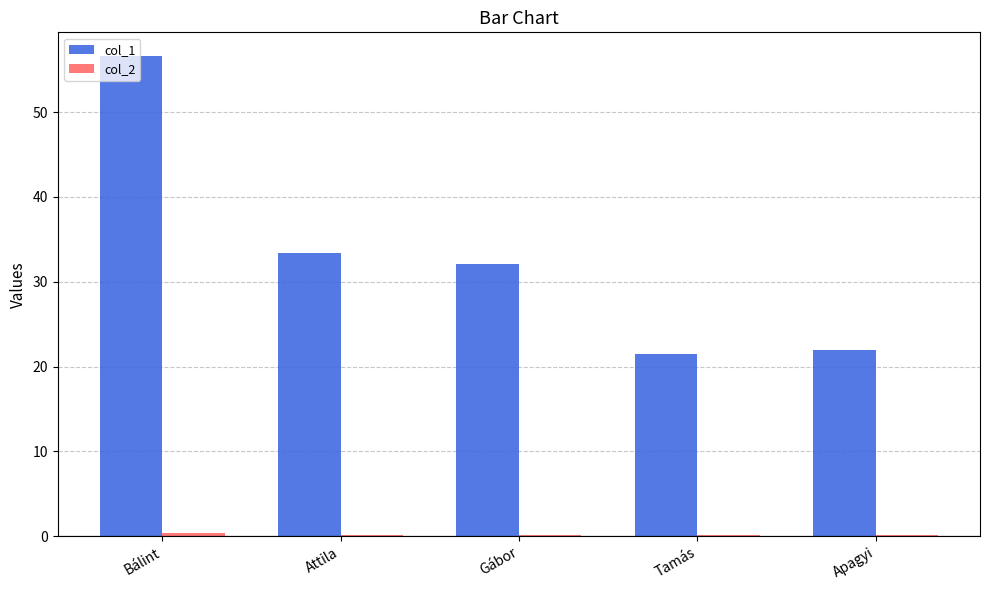

At which category is the sum across all series the highest?

Bálint